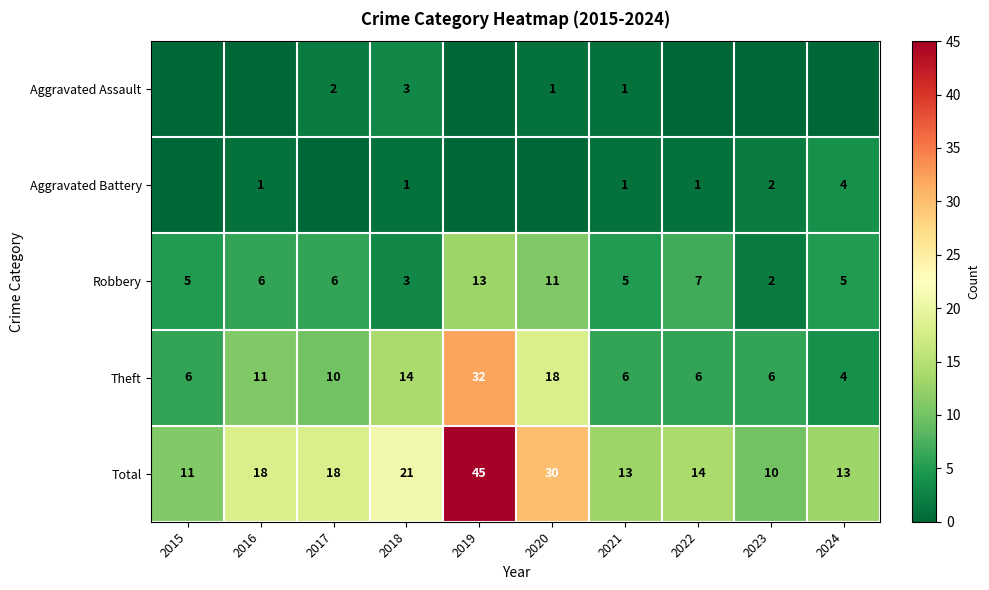

What is the difference between the highest and lowest values at 2021?

12